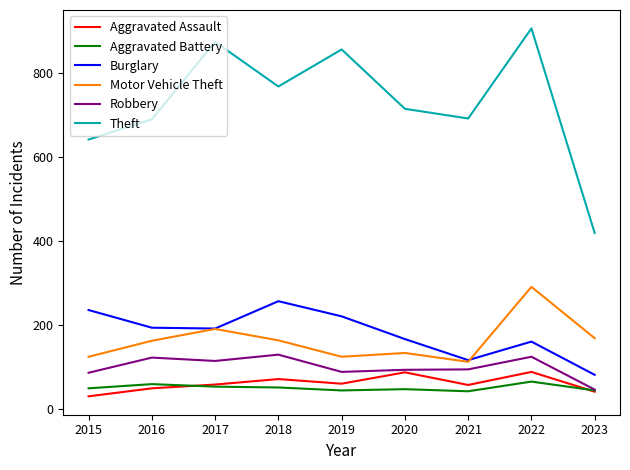

What is the difference between the Motor Vehicle Theft values at 2017 and 2023?

22